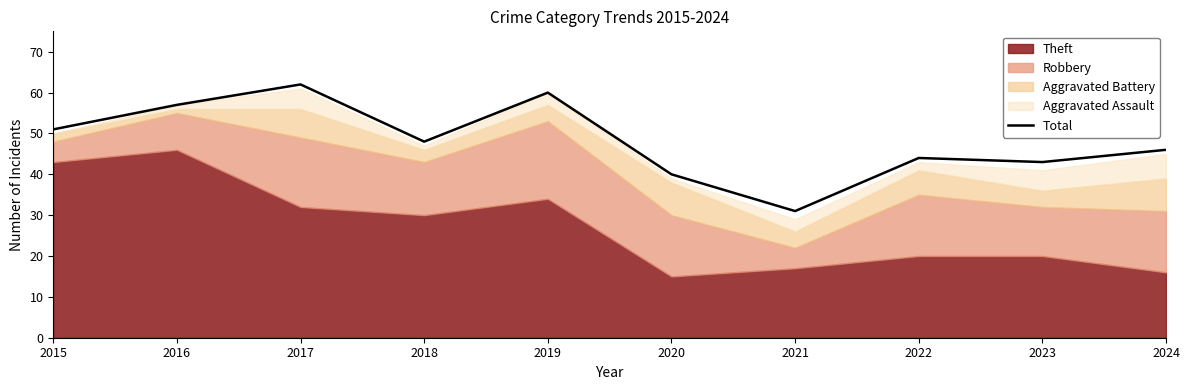

At which label is the value closest to 46?

2024